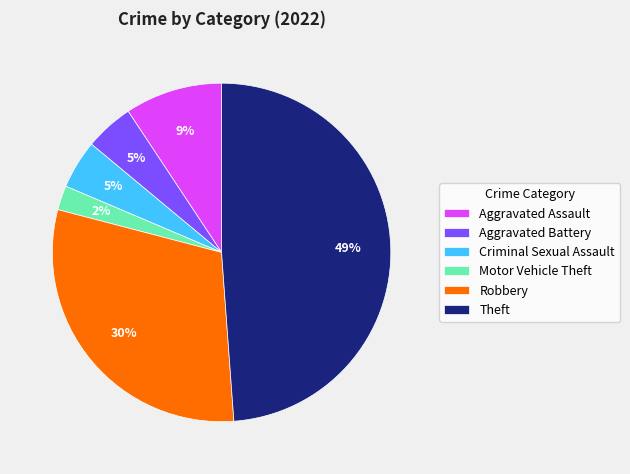

Is the sum of Robbery and Criminal Sexual Assault greater than half?

No